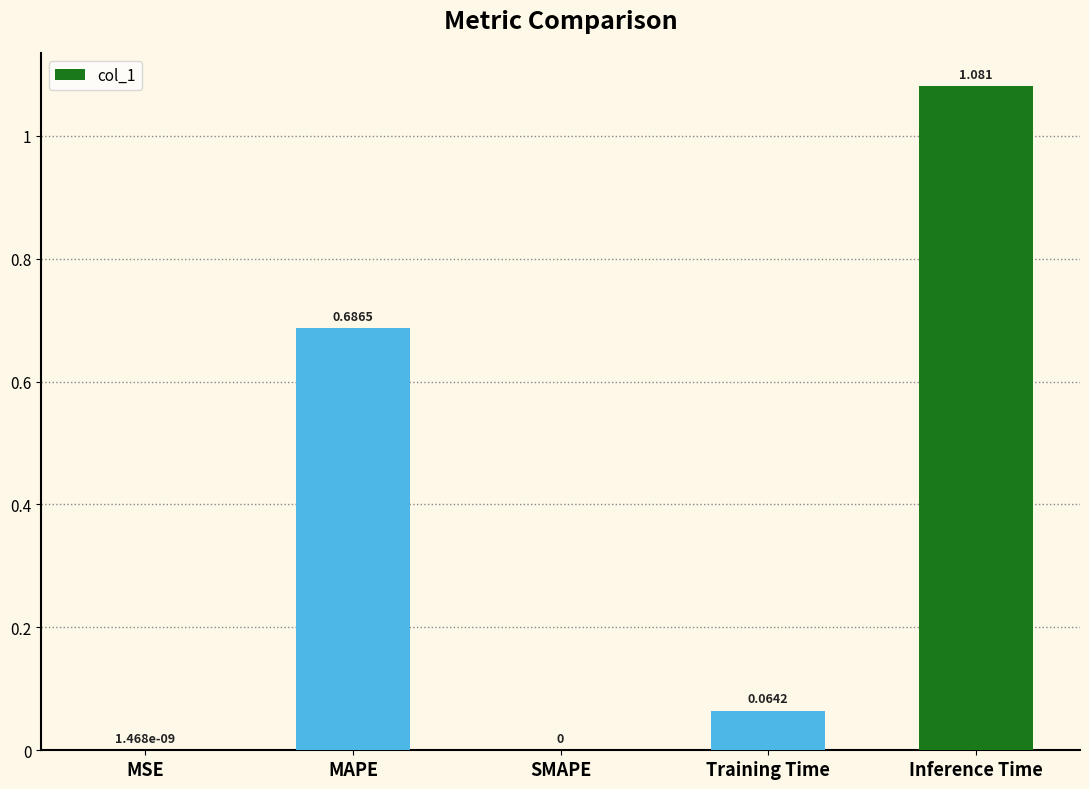

Which label corresponds to the largest value in the chart?

Inference Time